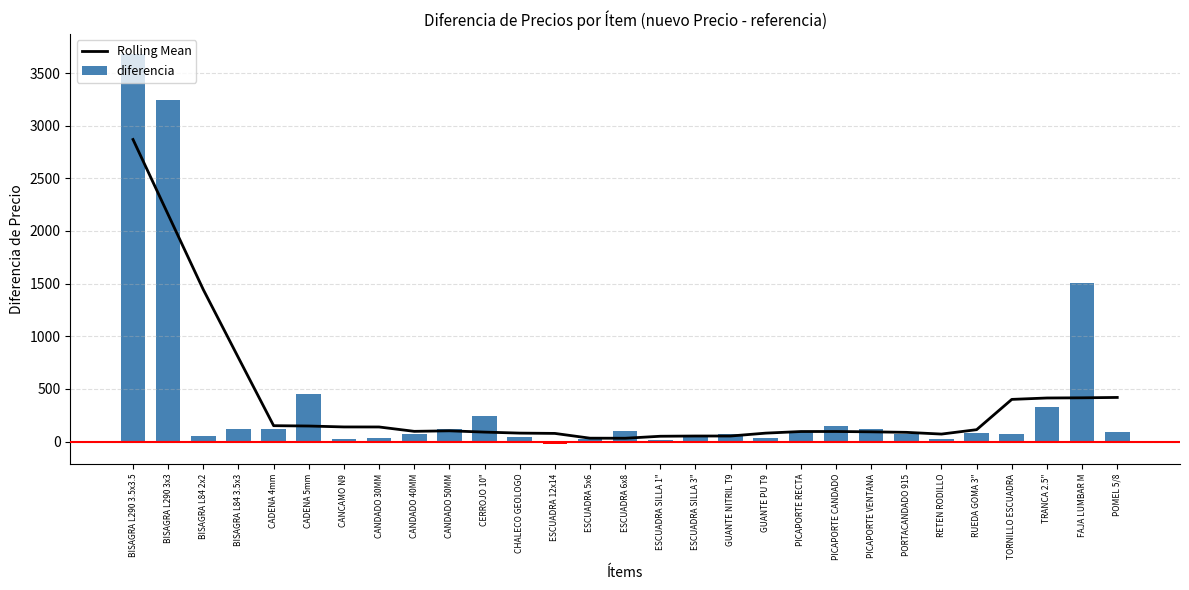

How many categories are shown in the chart?

29